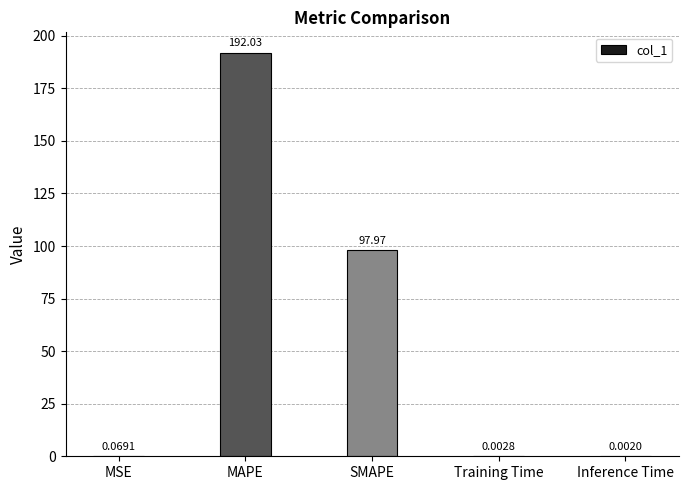

The value at SMAPE is 156.9. True or false?

False